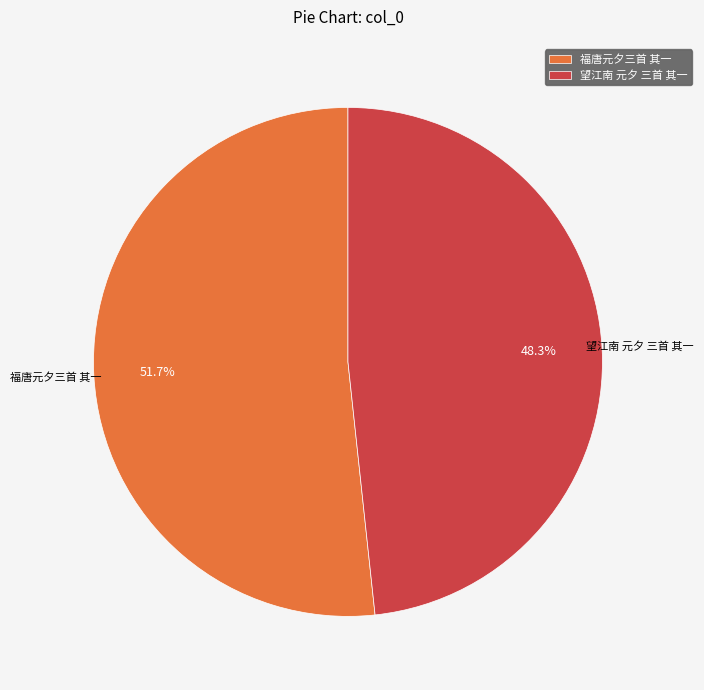

Is it true that 福唐元夕三首 其一 is 61% of the pie?

False